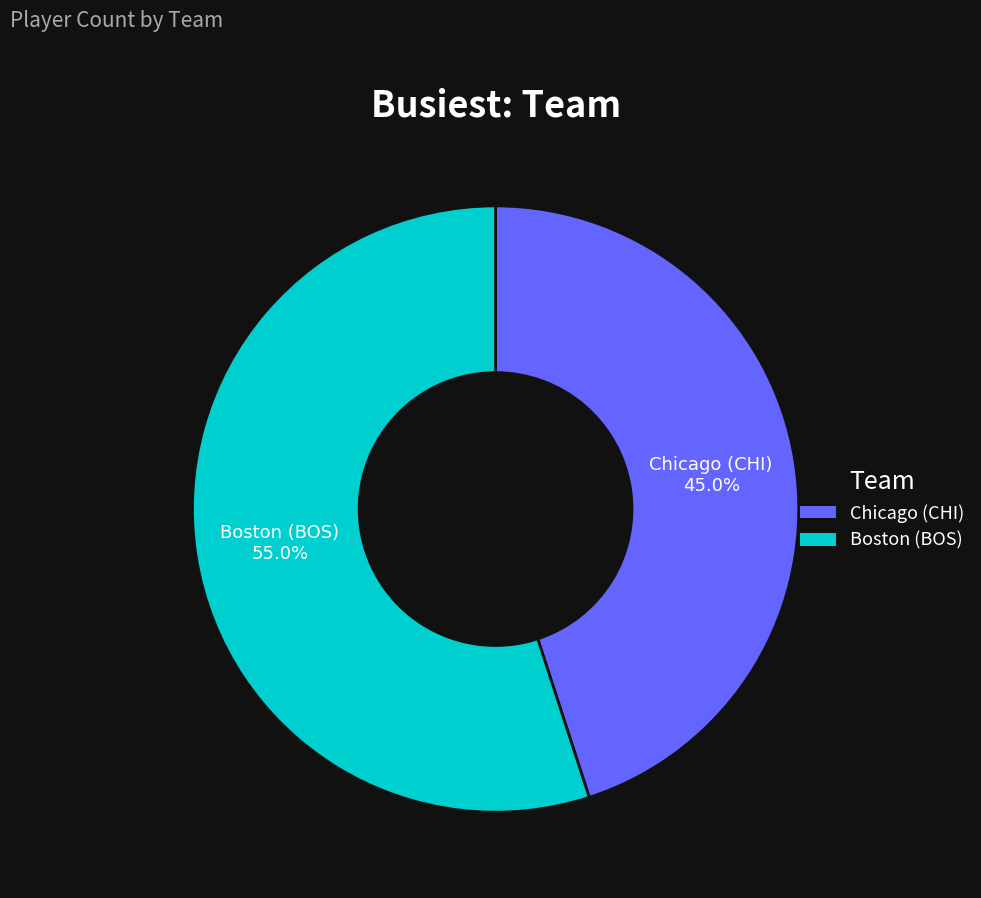

What is the largest slice in the pie chart?

Boston (BOS)